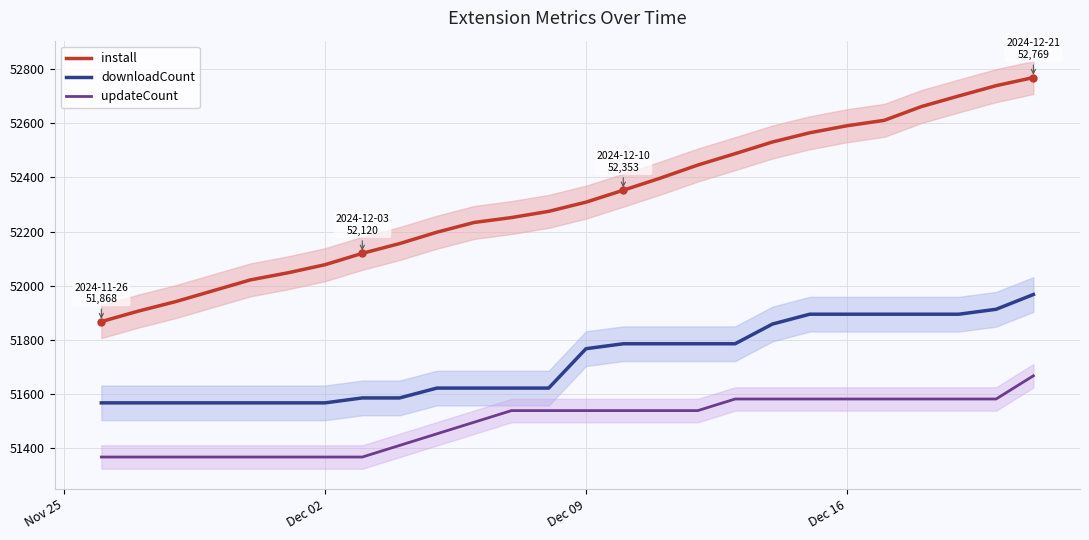

True or false: downloadCount and install cross at least once.

False